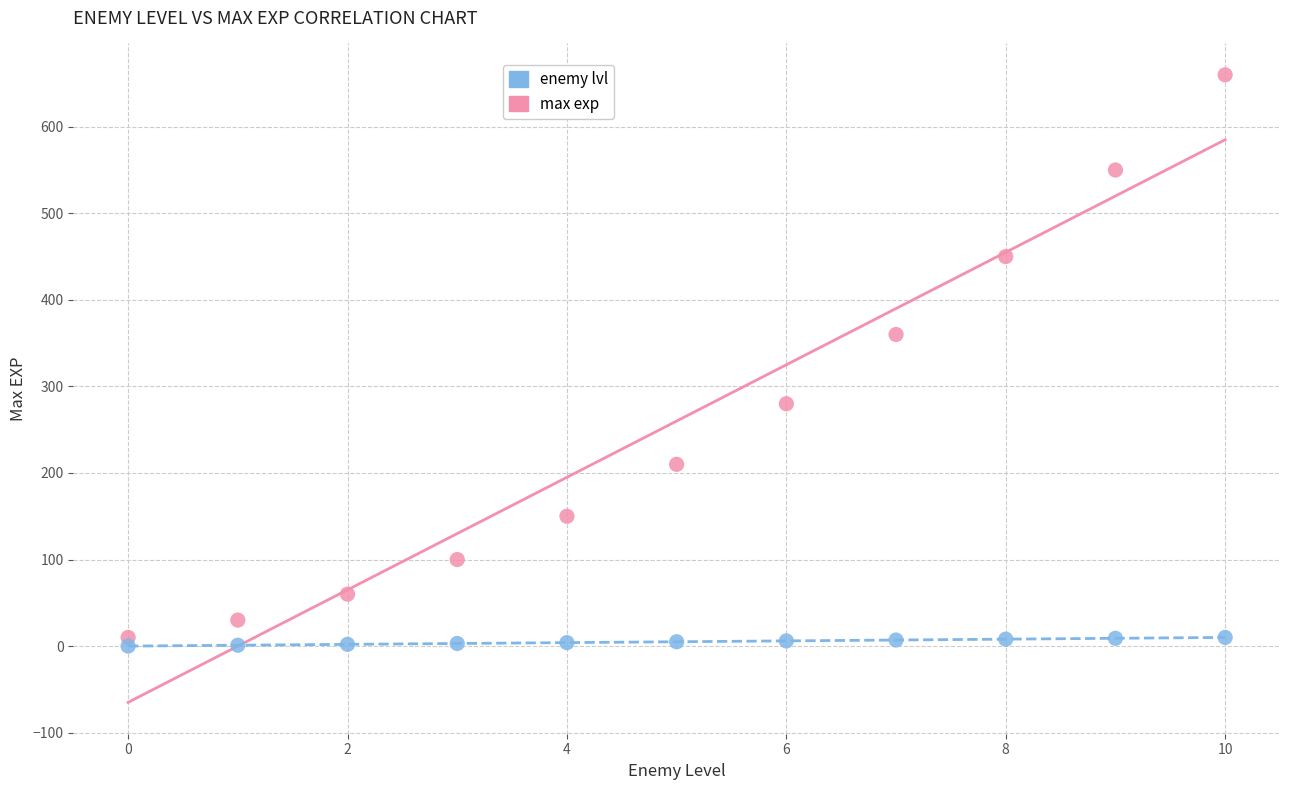

Which series reaches the maximum Y coordinate?

max exp